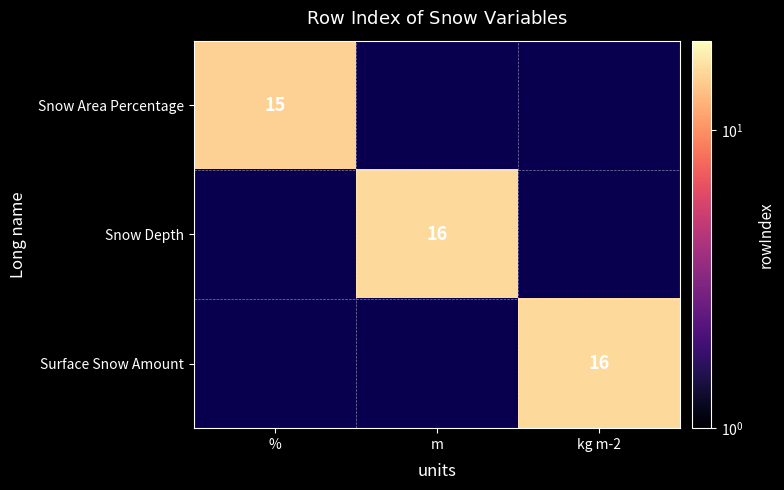

At which category does the chart reach its peak across all series?

m